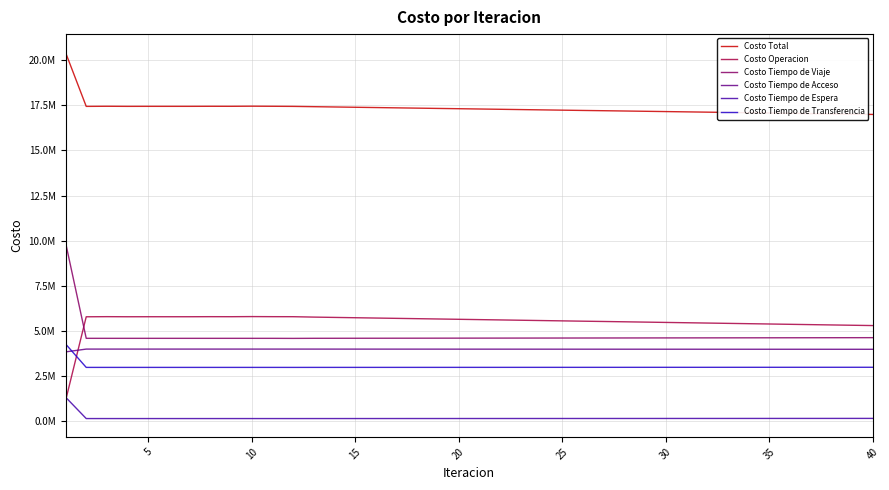

What are all the series names shown in the legend?

Costo Total, Costo Operacion, Costo Tiempo de Viaje, Costo Tiempo de Acceso, Costo Tiempo de Espera, Costo Tiempo de Transferencia